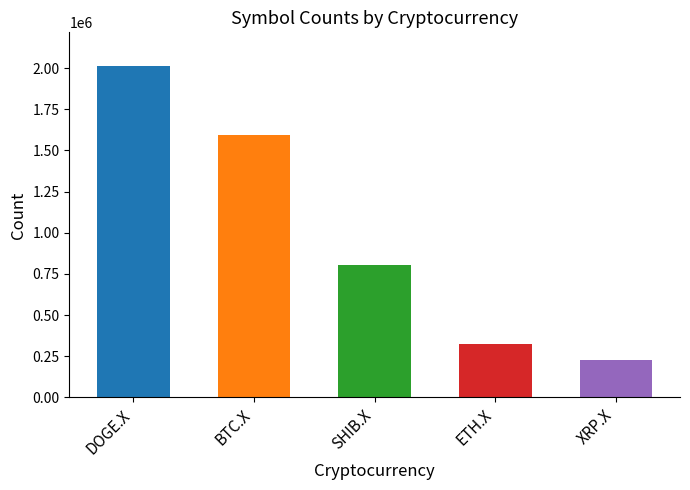

Approximately how many times larger is the value at SHIB.X compared to ETH.X?

2.5